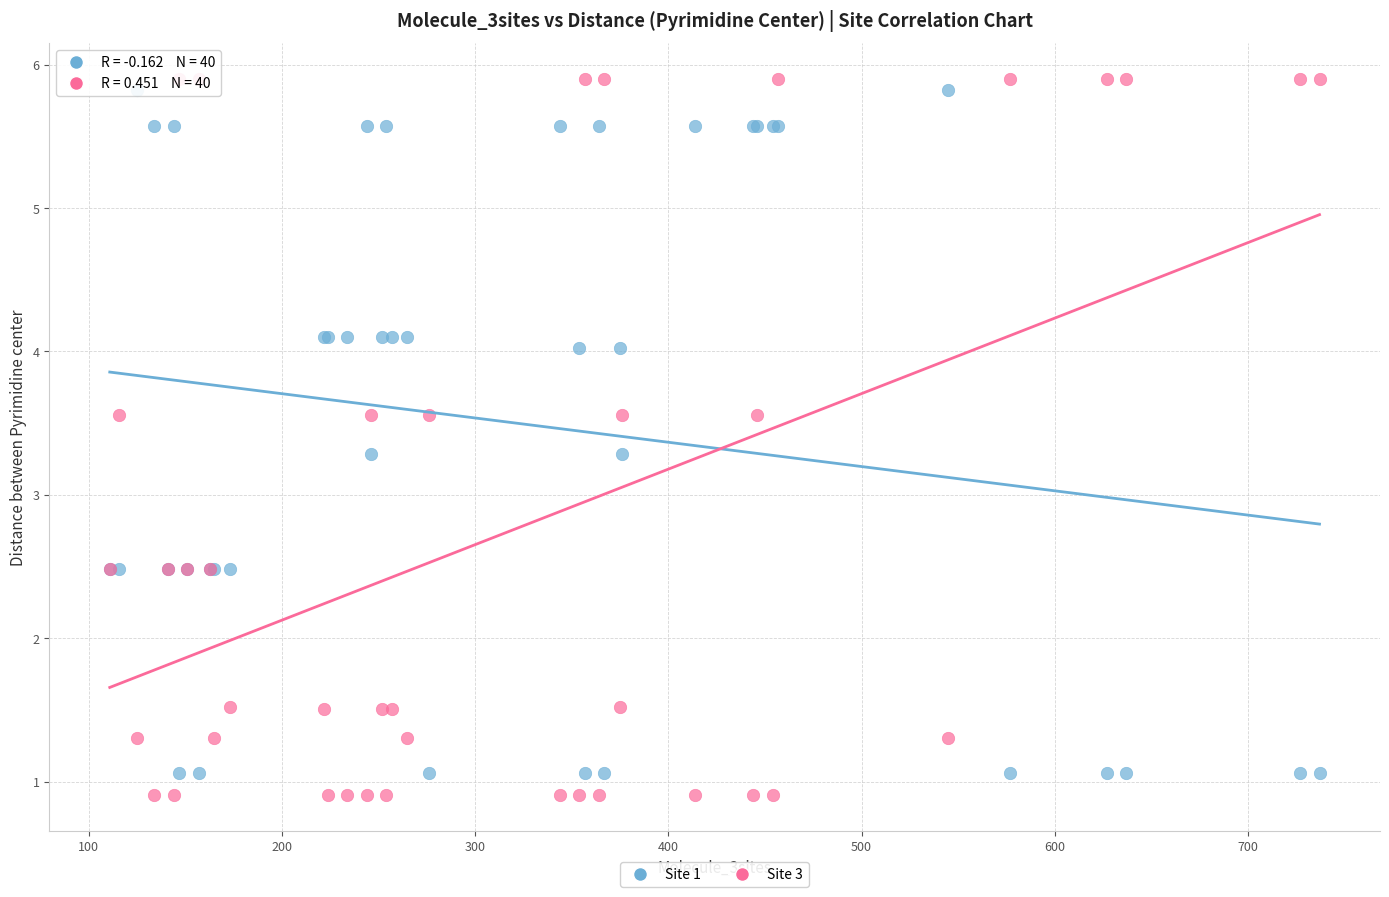

What is the X range (max minus min) for the scatter plot?

626.0